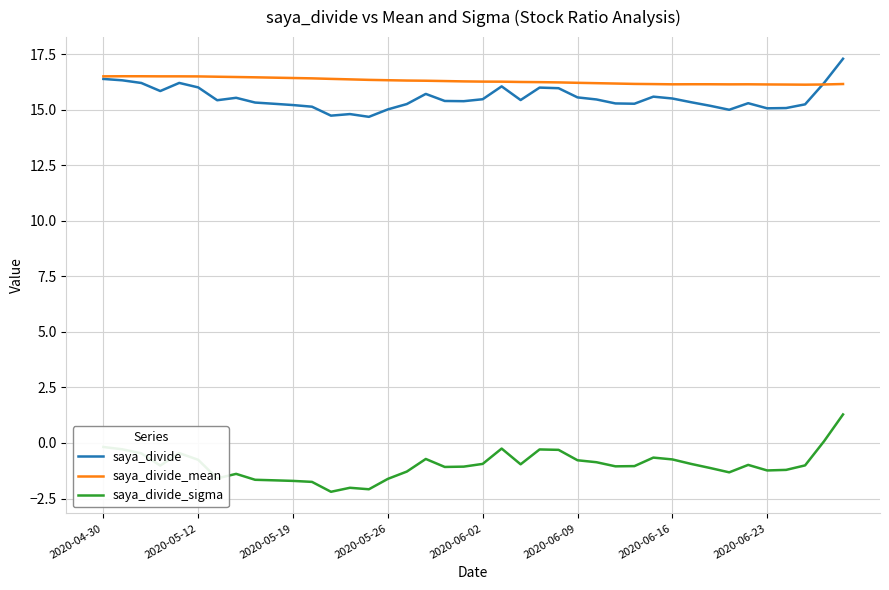

List the series in order of their peak value, lowest first.

saya_divide_sigma, saya_divide_mean, saya_divide